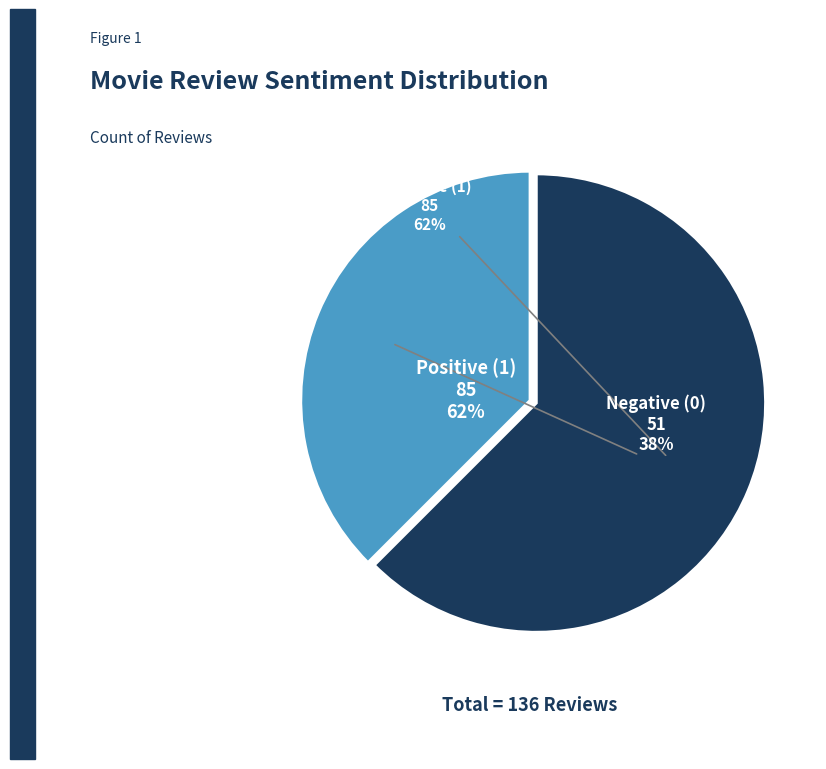

Which category has the biggest portion of the pie?

Positive (1)